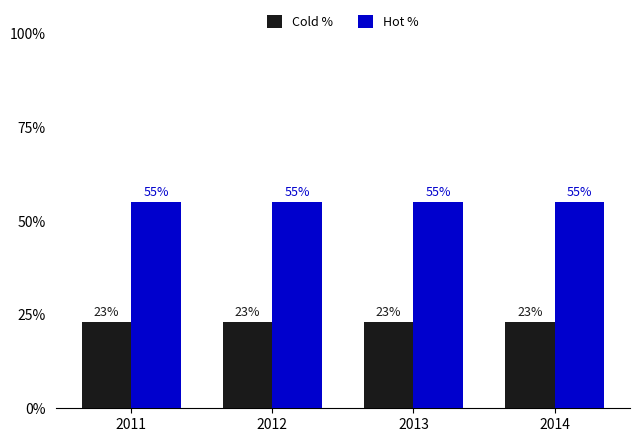

What is the spread (max minus min) of values at 2011?

32